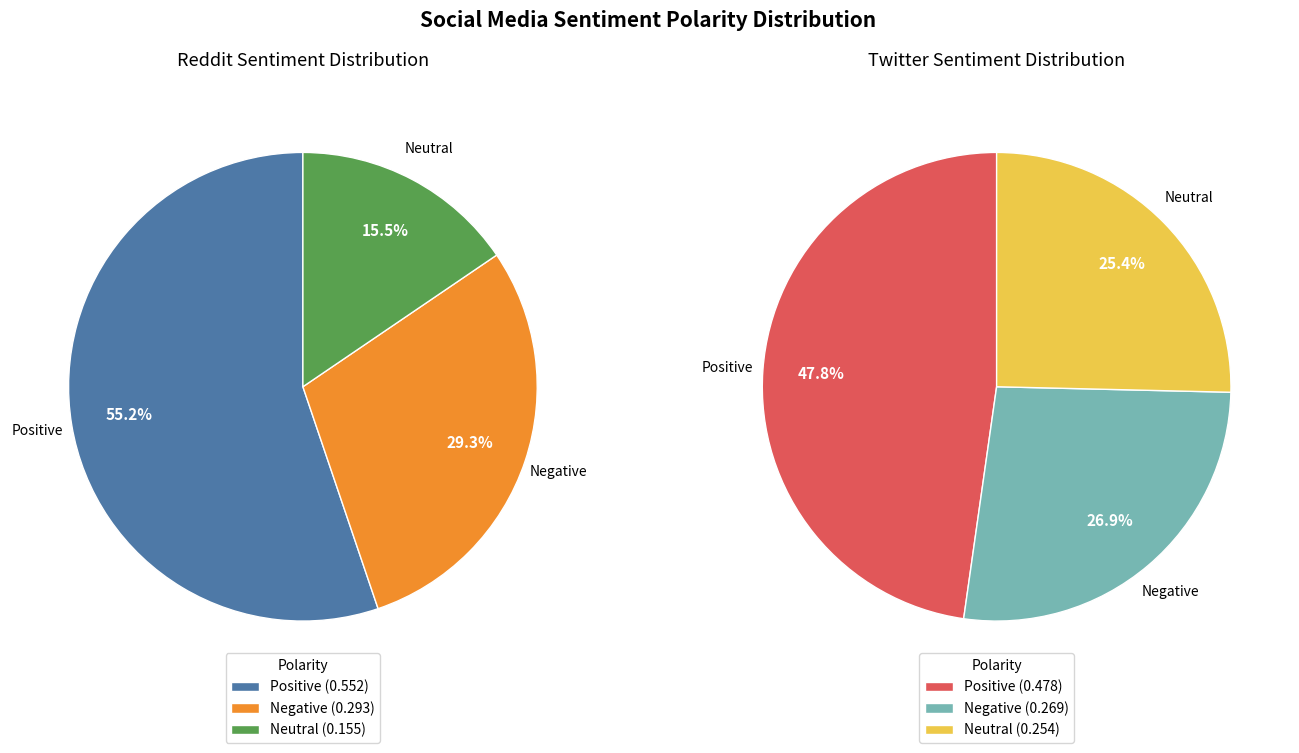

Is the sum of Negative and Neutral greater than half?

No